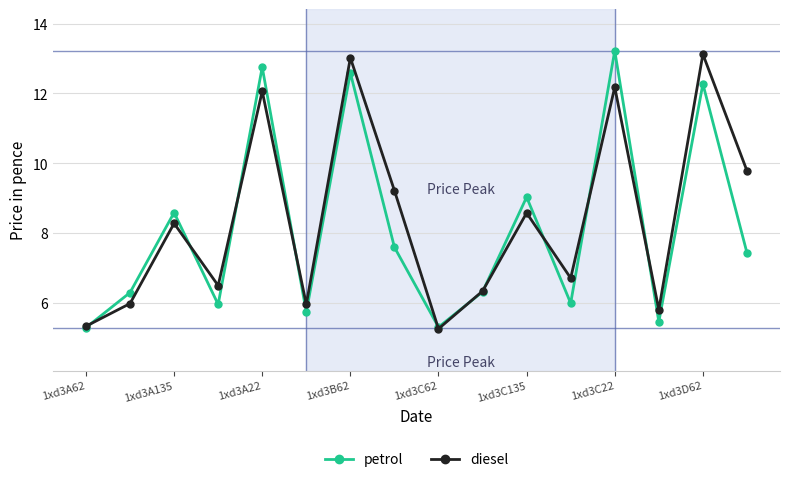

Which series ends up on top after the final intersection of petrol and diesel?

diesel